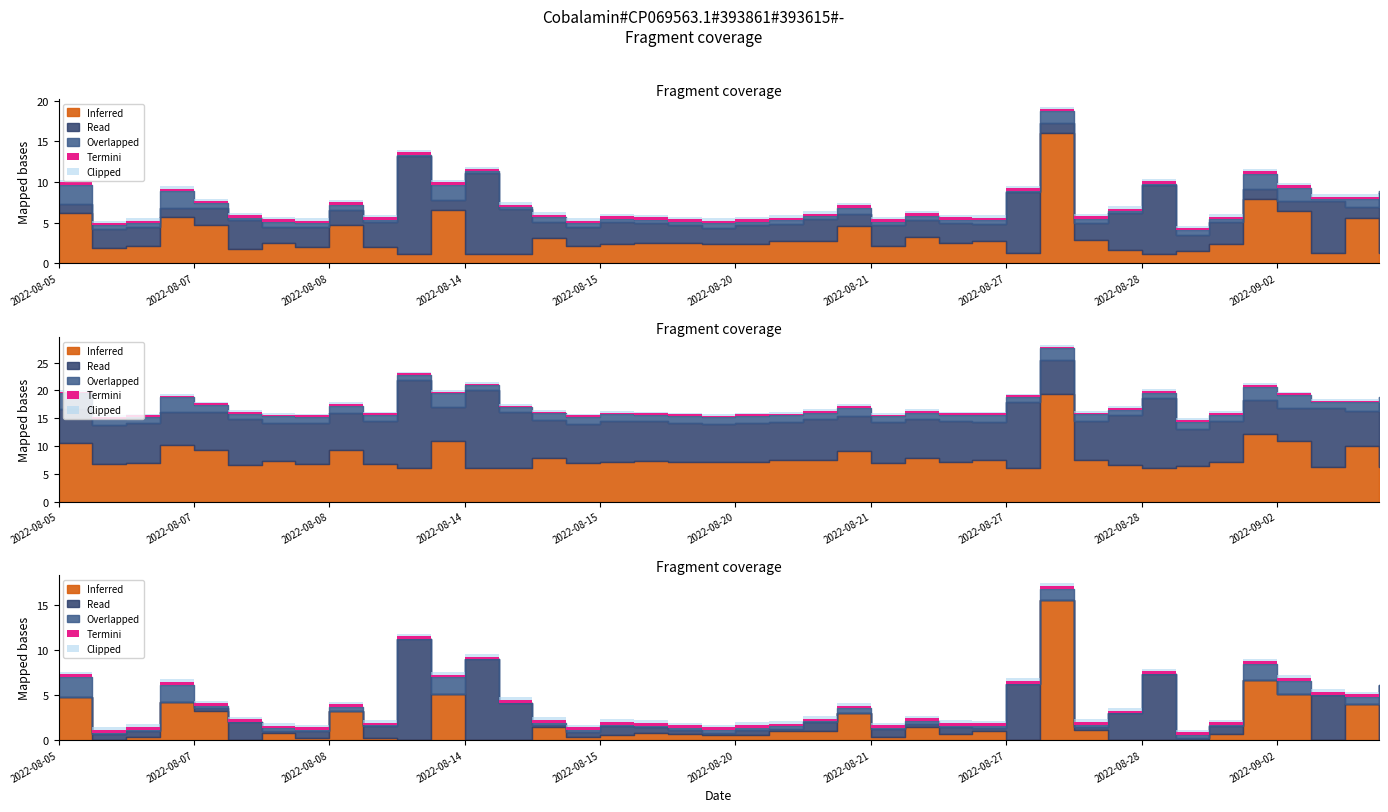

What is the label of the 3rd point from the left?

2022-08-06